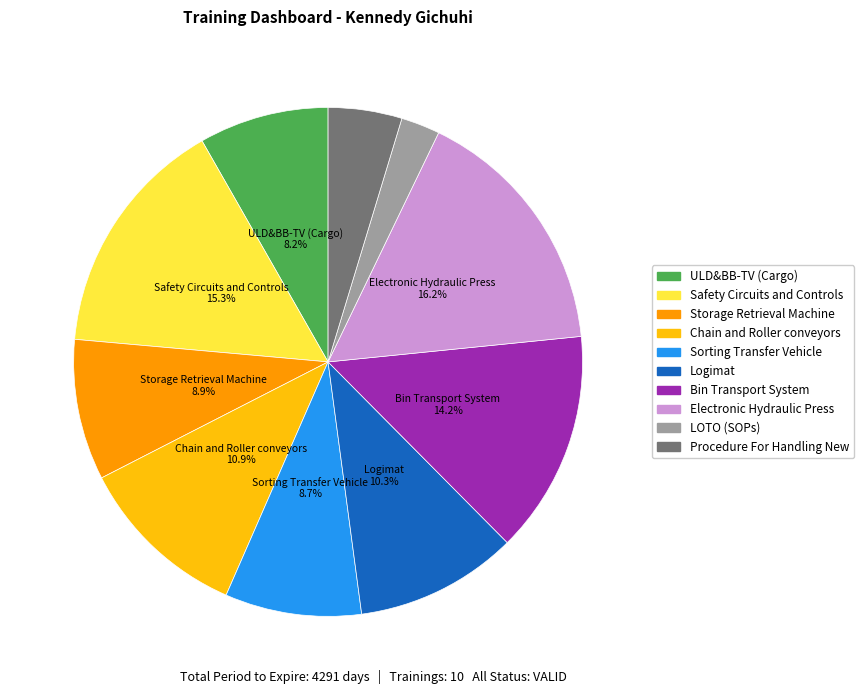

To the nearest percent, what portion does Storage Retrieval Machine represent?

9%